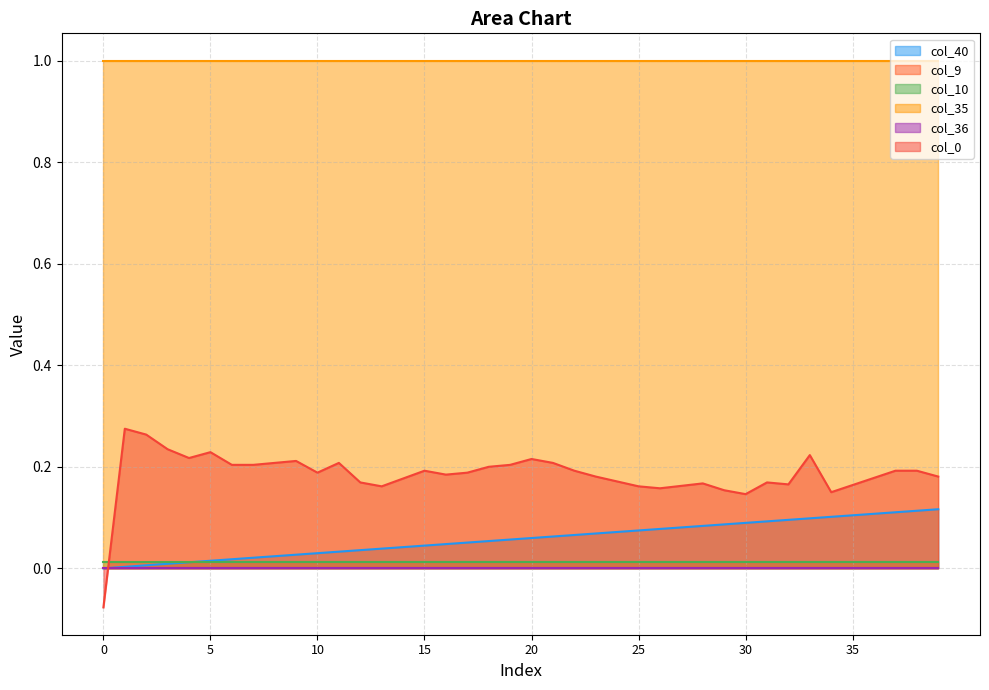

True or false: col_40 and col_35 cross at least once.

False